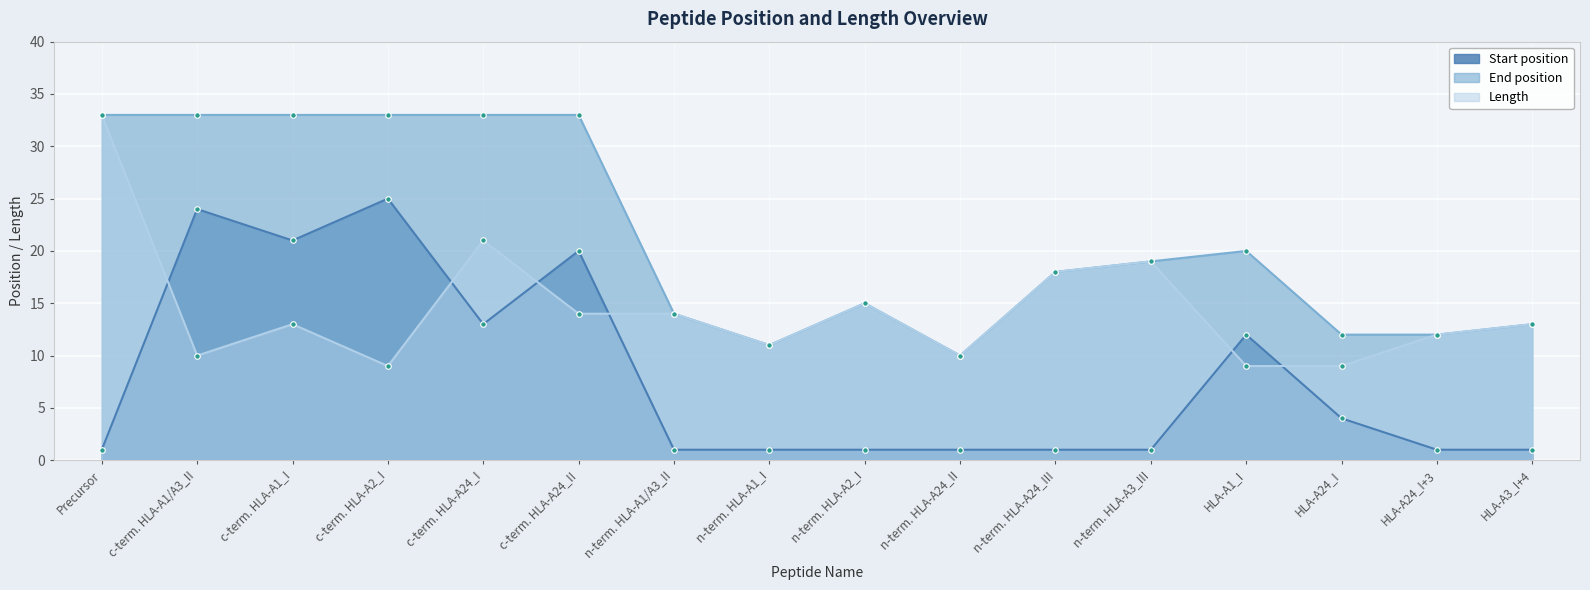

Reading left to right, list all the values displayed in this chart.

Start position: 1	24	21	25	13	20	1	1	1	1	1	1	12	4	1	1
End position: 33	33	33	33	33	33	14	11	15	10	18	19	20	12	12	13
Length: 33	10	13	9	21	14	14	11	15	10	18	19	9	9	12	13